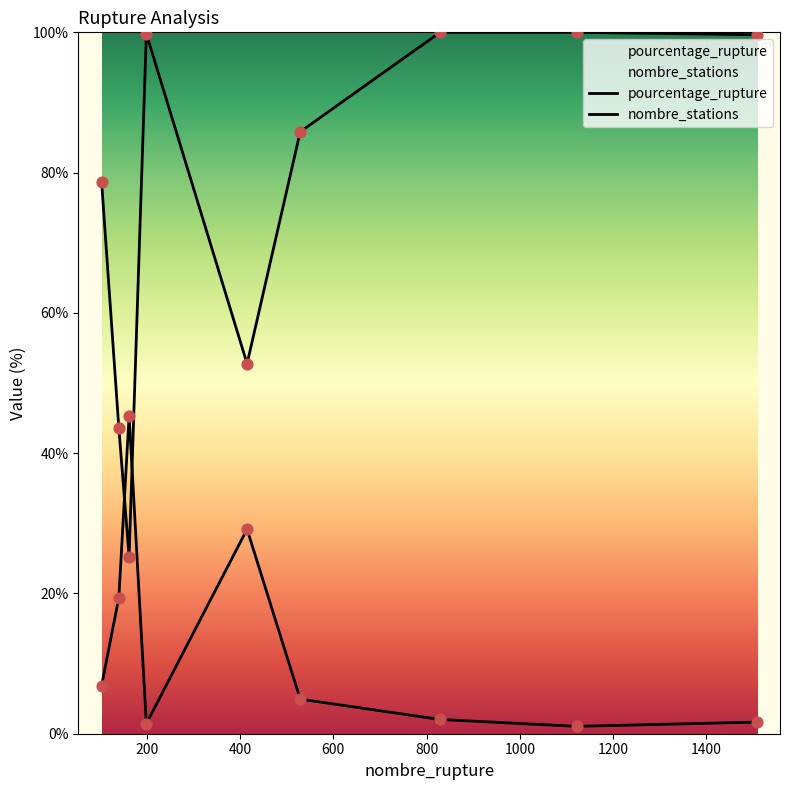

At which category is the sum across all series the highest?

829